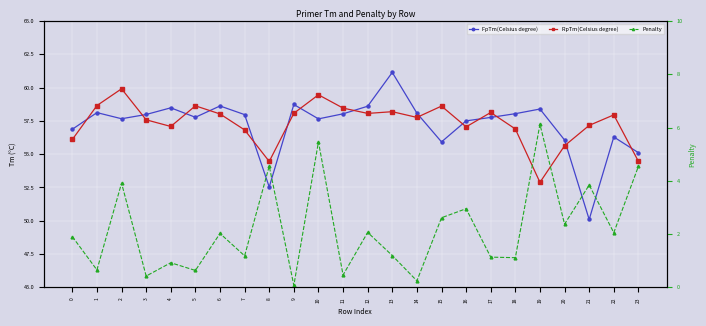

True or false: Penalty and RpTm(Celsius degree) cross at least once.

False